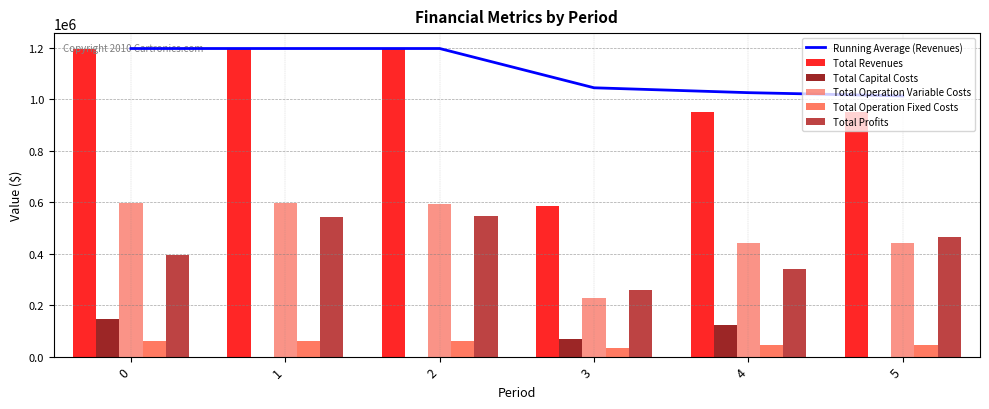

What is the difference between the maximum and second lowest values in the Total Revenues series?

247147.7